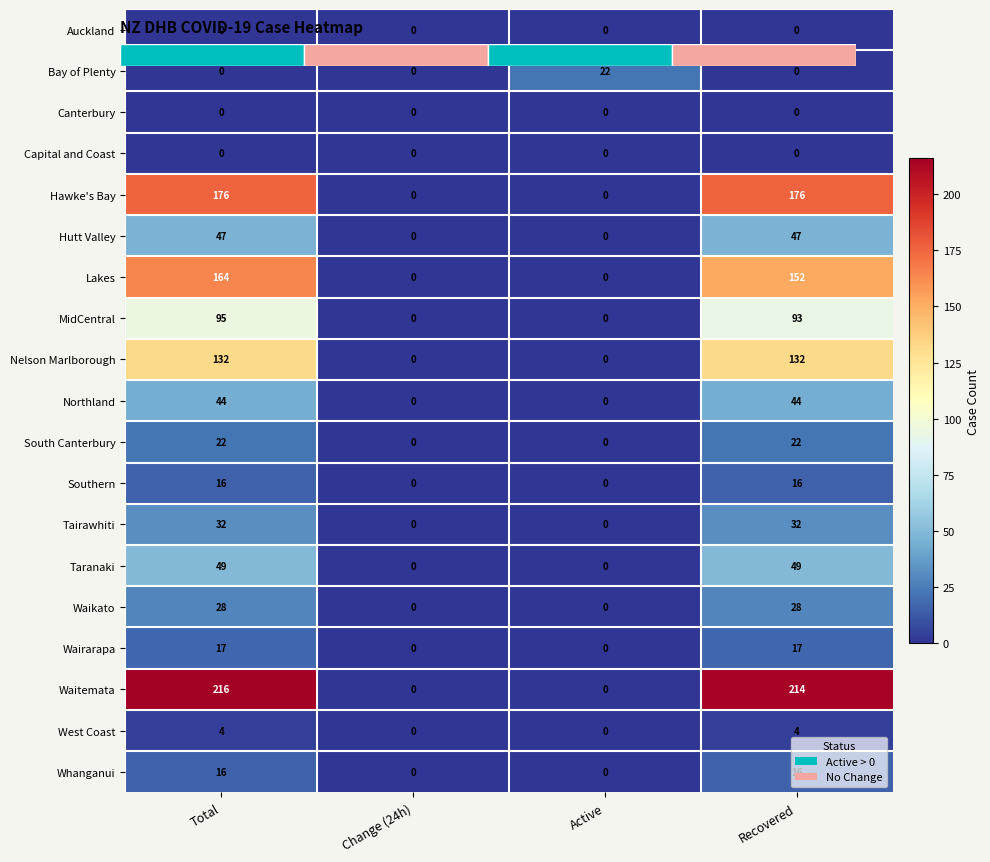

True or false: West Coast has a value of 0 at Change (24h).

True